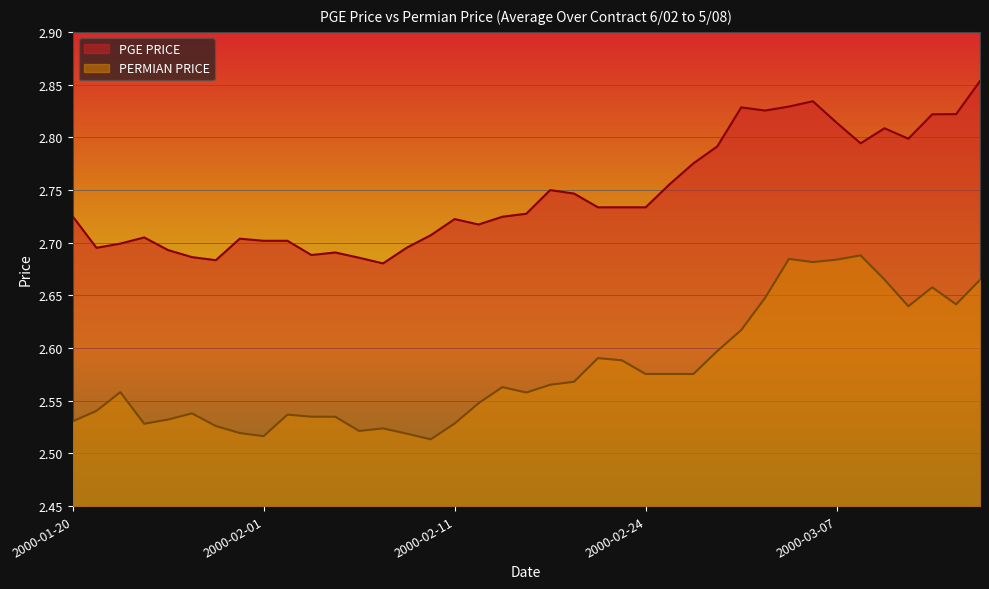

Which series has the widest spread of values?

PERMIAN PRICE